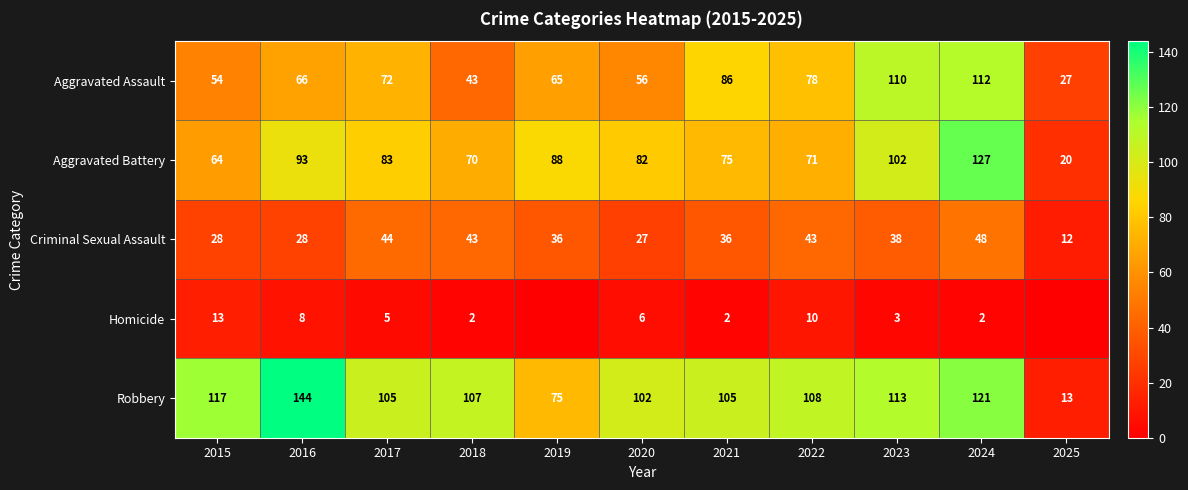

What is the difference between the Homicide values at 2024 and 2020?

4